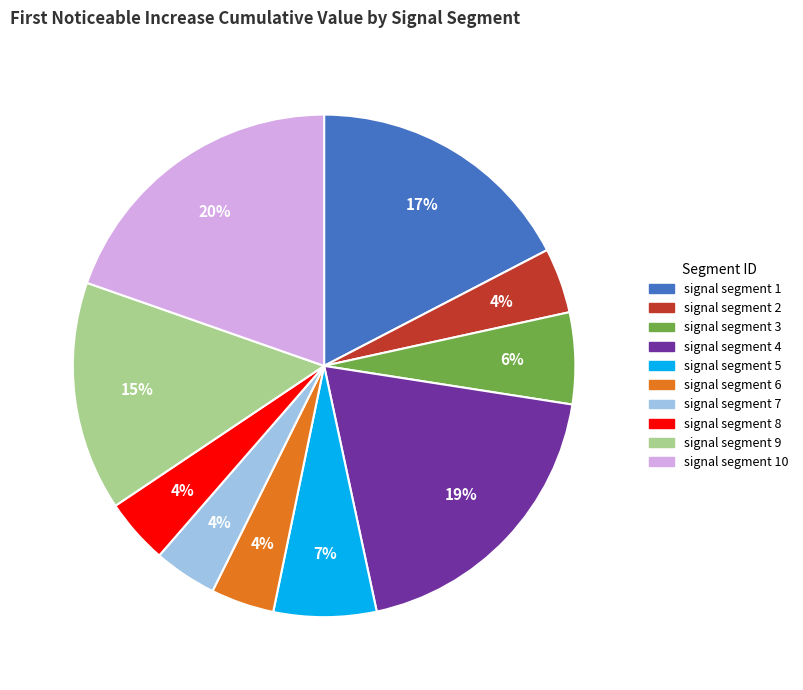

Is there a majority slice in this chart?

No